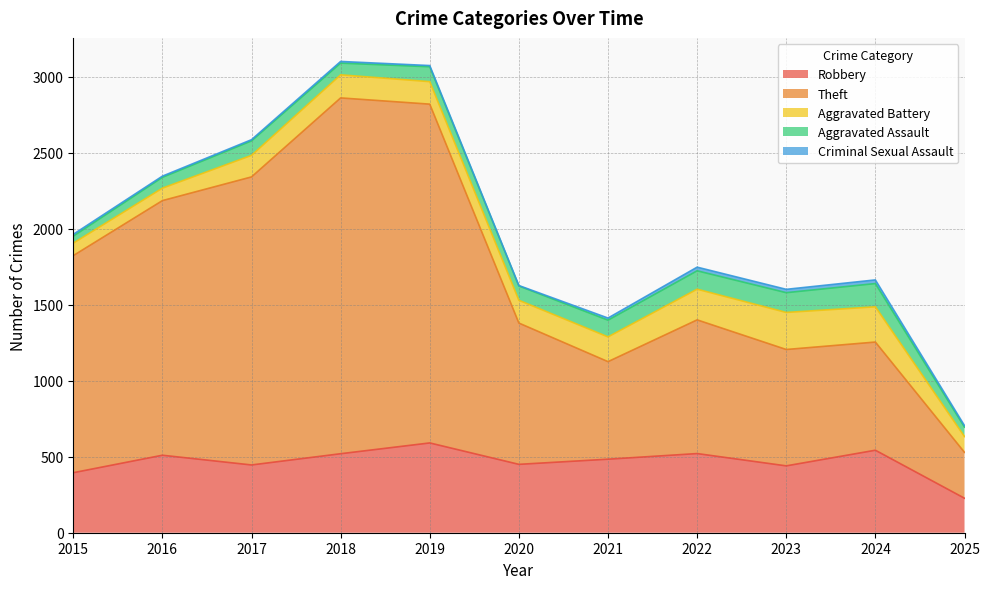

What is the minimum value shown in the chart?

3